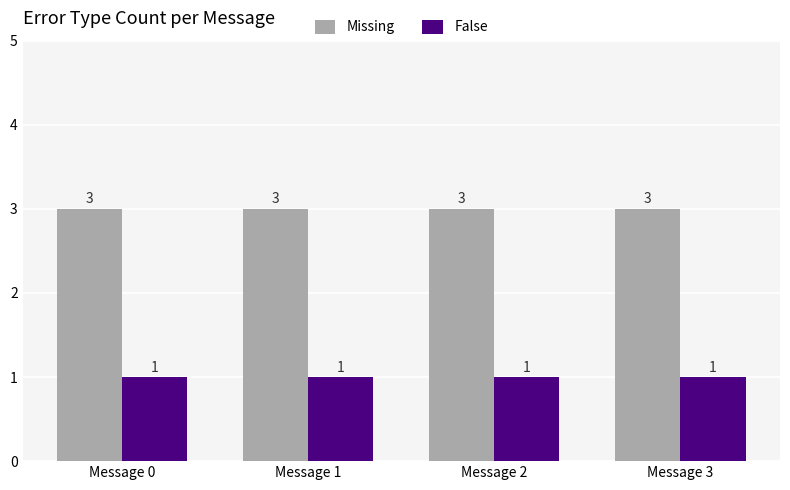

What is the sum of all Missing values?

12